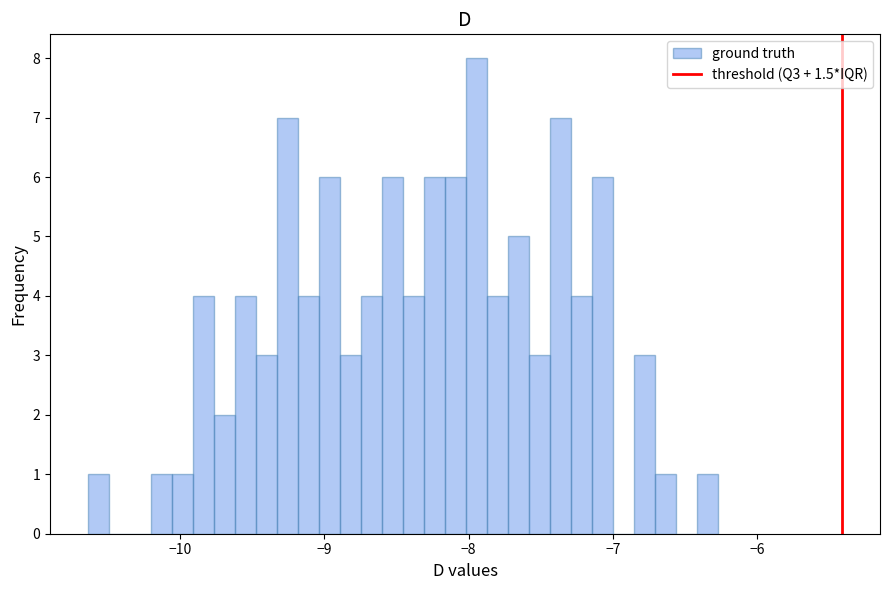

Read against the x-axis, roughly where is the centre of the tallest bar?

-7.9